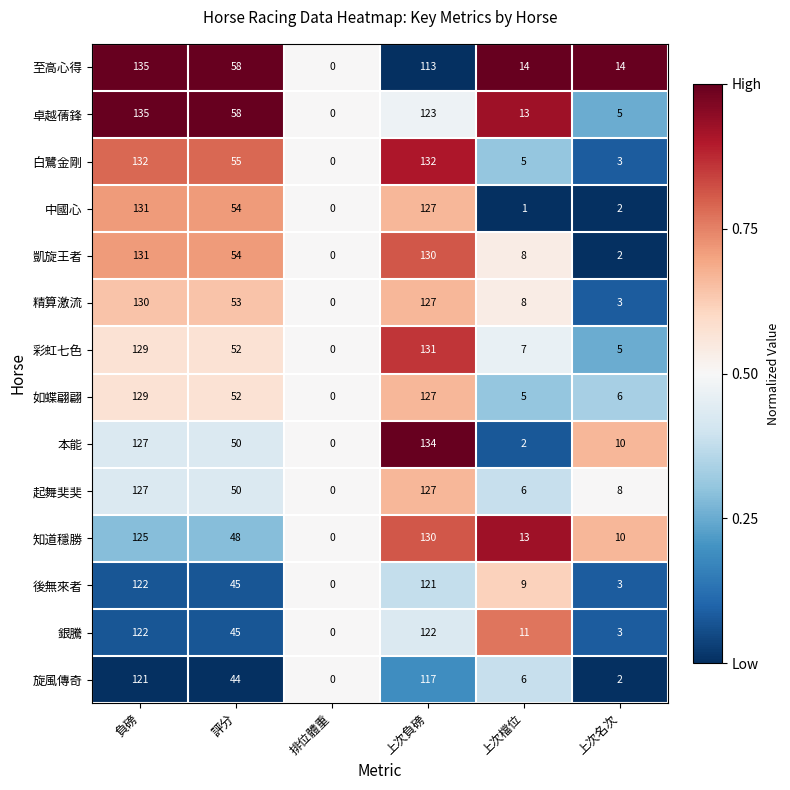

Is it true that 銀騰 equals 122 at 上次負磅?

True